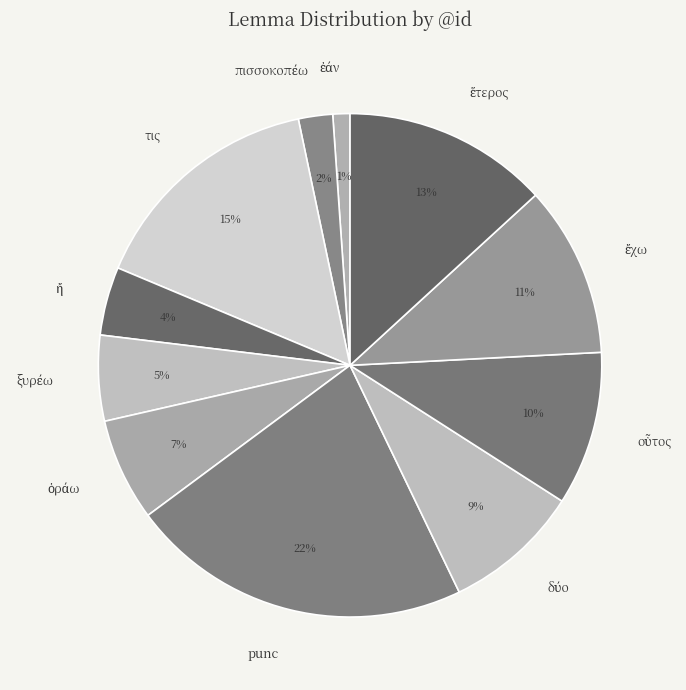

True or false: τις accounts for 9% of the total.

False